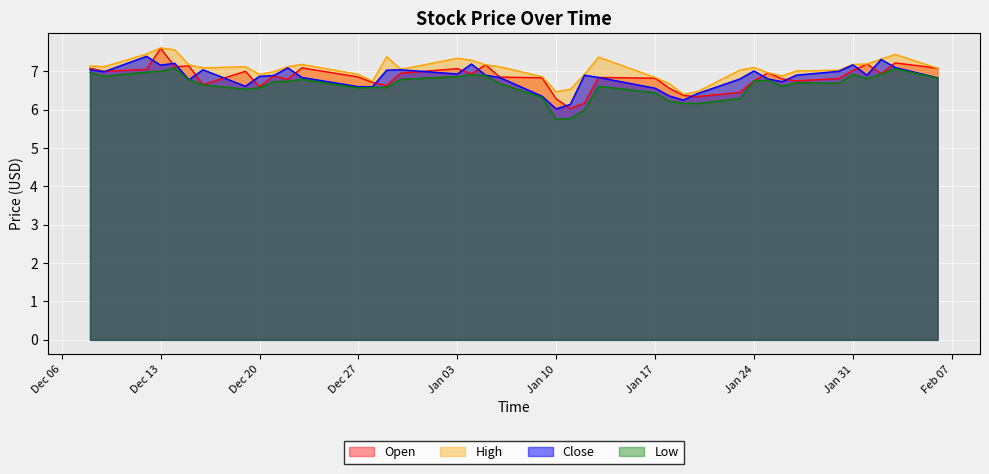

What is the difference between the second highest and second lowest values in the High series?

1.1